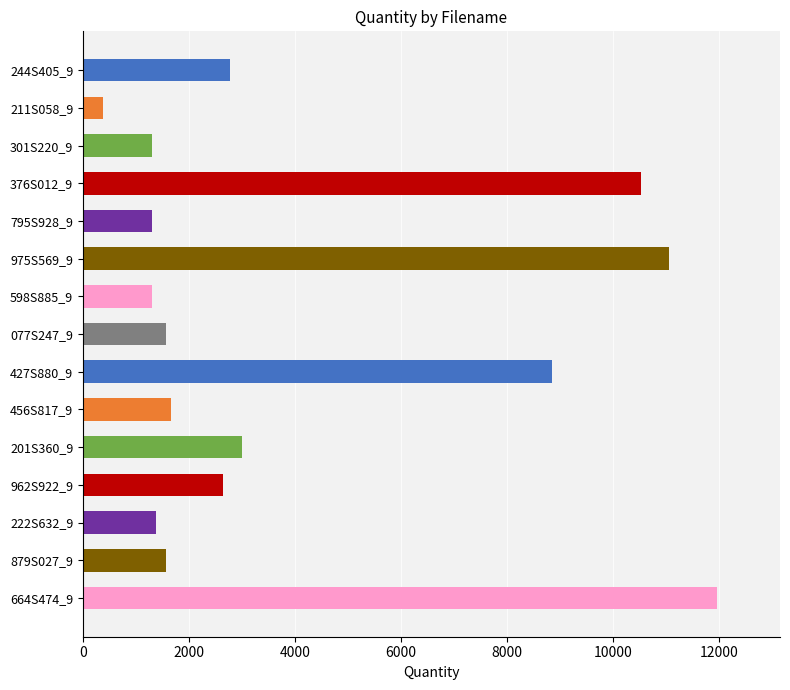

What is the maximum value shown in the chart?

11960